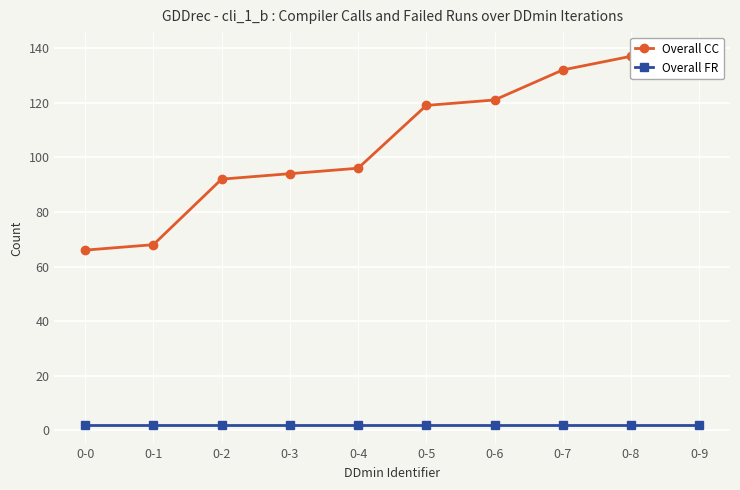

True or false: Overall FR and Overall CC cross at least once.

False